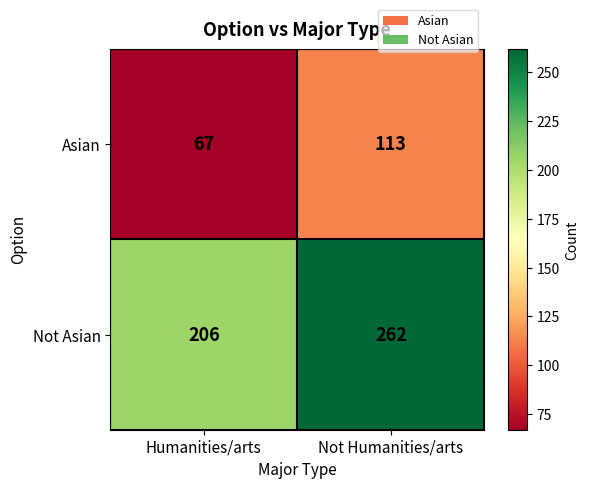

What is the difference between the Asian values at Humanities/arts and Not Humanities/arts?

46